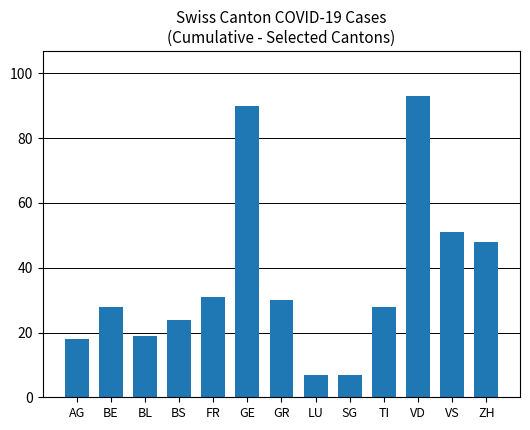

What is the difference between the maximum and minimum values?

86